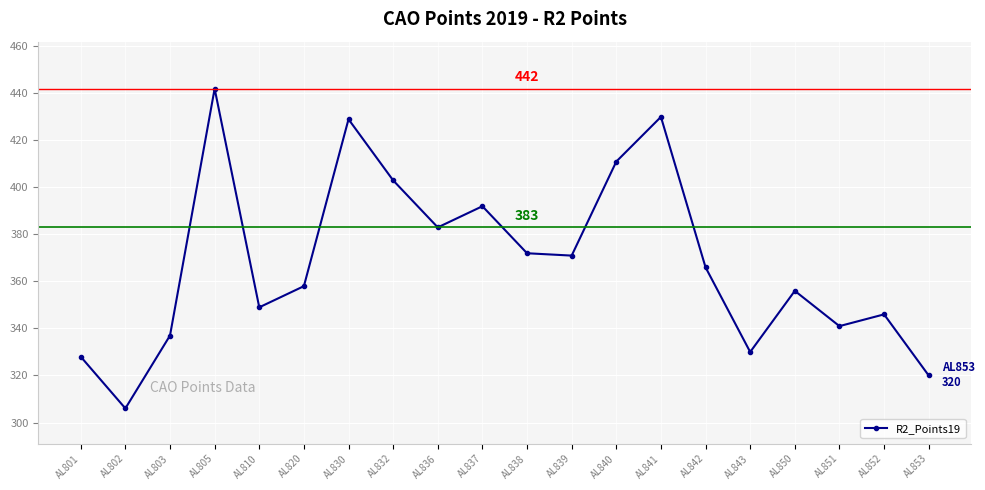

What is the difference between the maximum and minimum values?

136